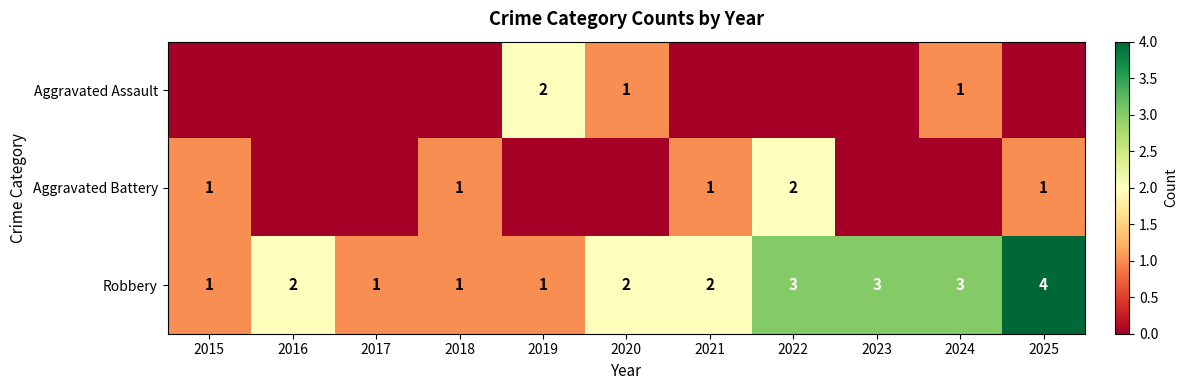

How many data points does each series have?

11